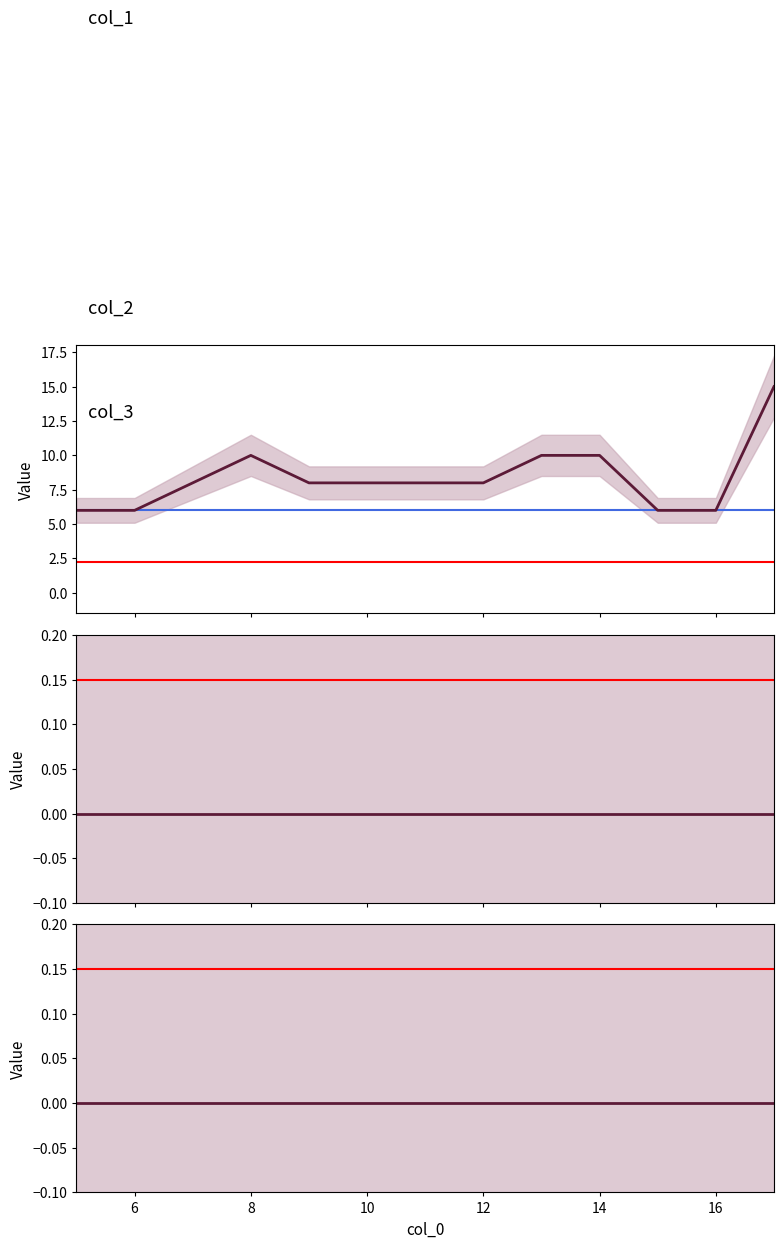

What is the maximum value for col_3?

15